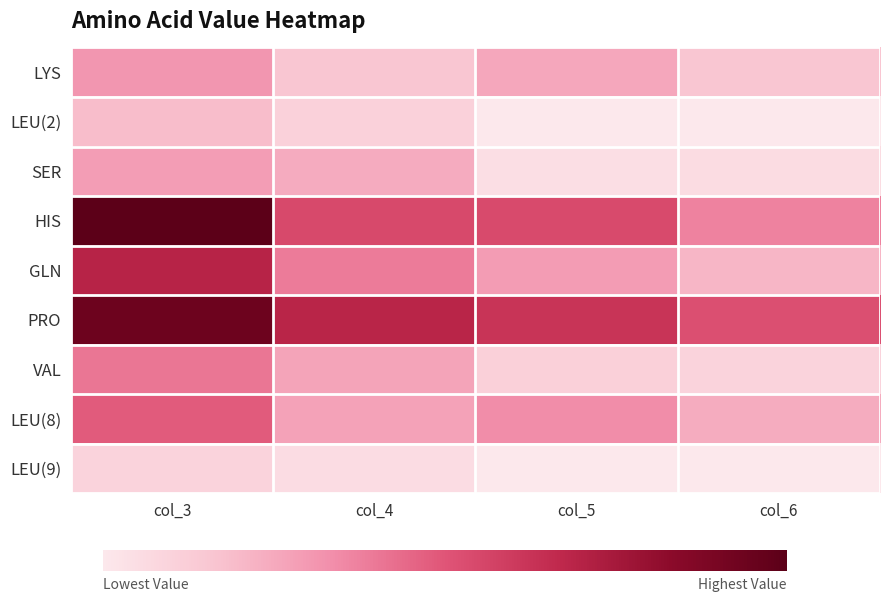

Count the number of data series in this chart.

9